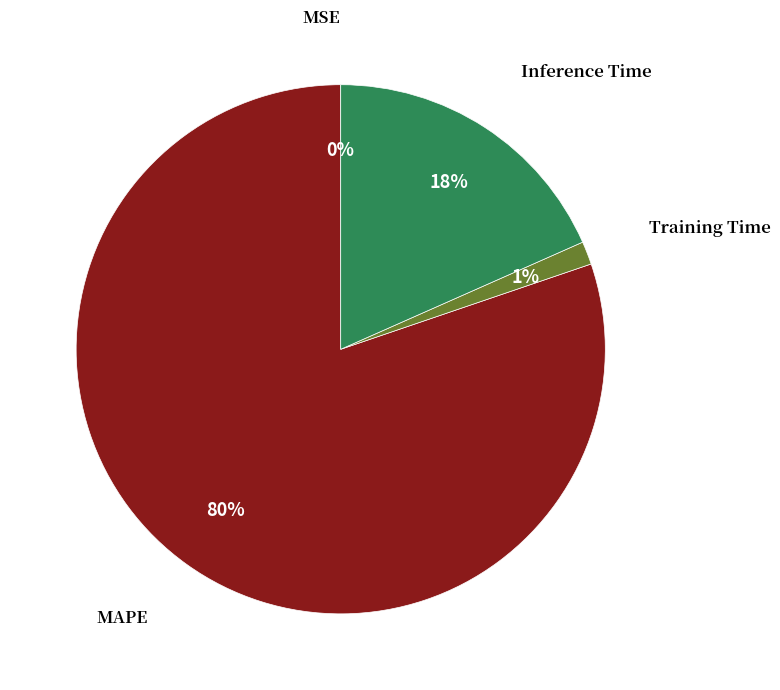

Is there a majority slice in this chart?

Yes